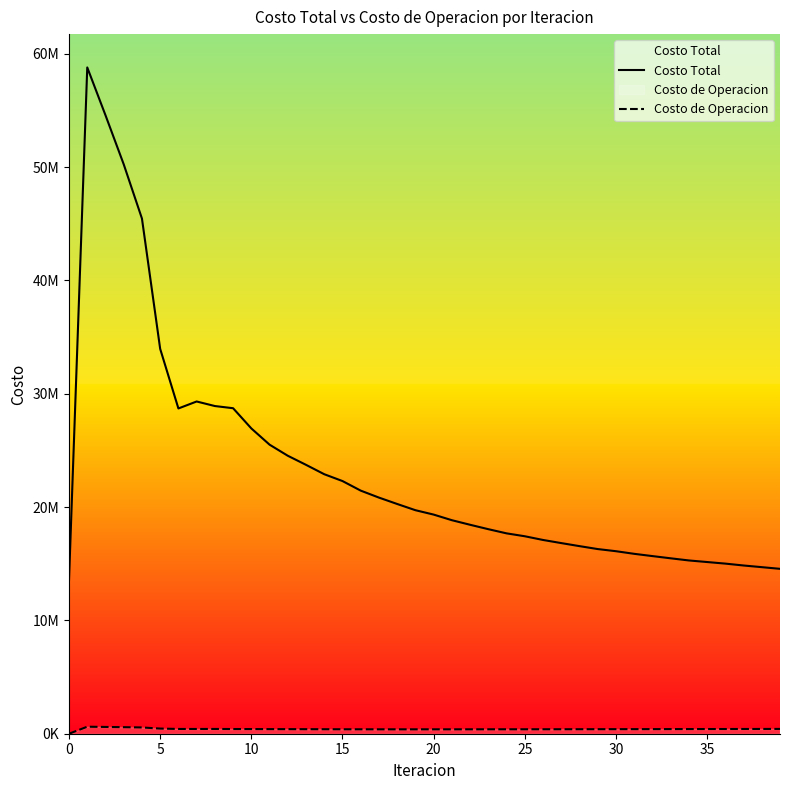

What value does the Costo de Operacion series have at 38?

421067.9